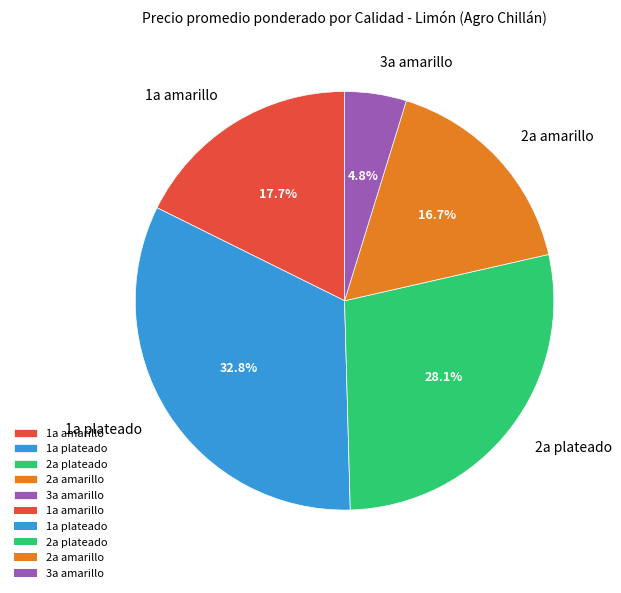

The 1a amarillo slice represents 11% of the pie. True or false?

False